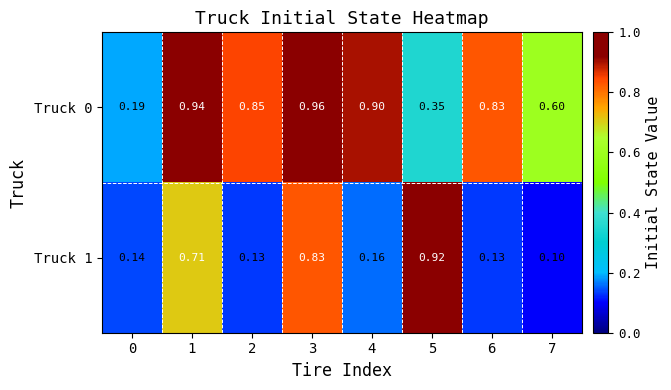

Rank the series by their average value, from highest to lowest.

Truck 0, Truck 1